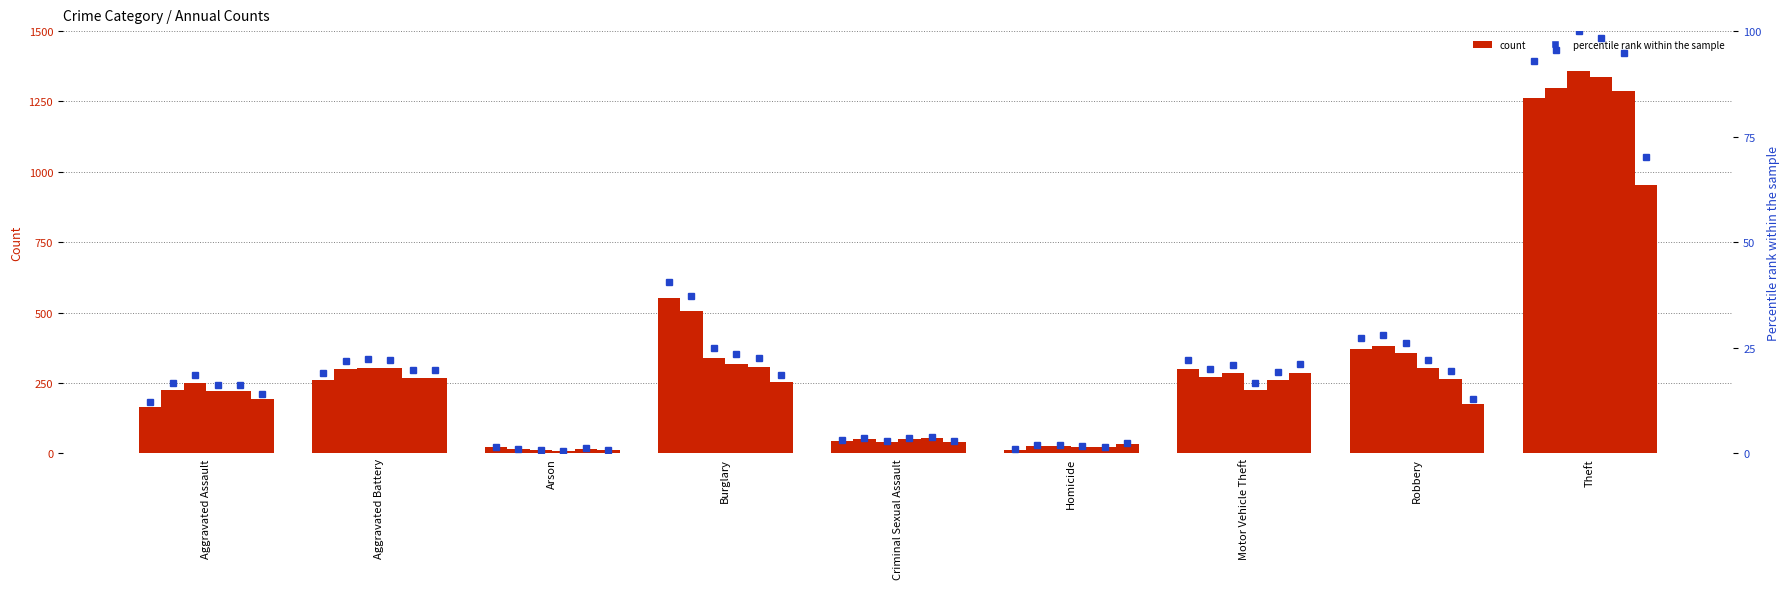

Rank the categories by value from highest to lowest.

Theft, Burglary, Robbery, Motor Vehicle Theft, Aggravated Battery, Aggravated Assault, Criminal Sexual Assault, Arson, Homicide